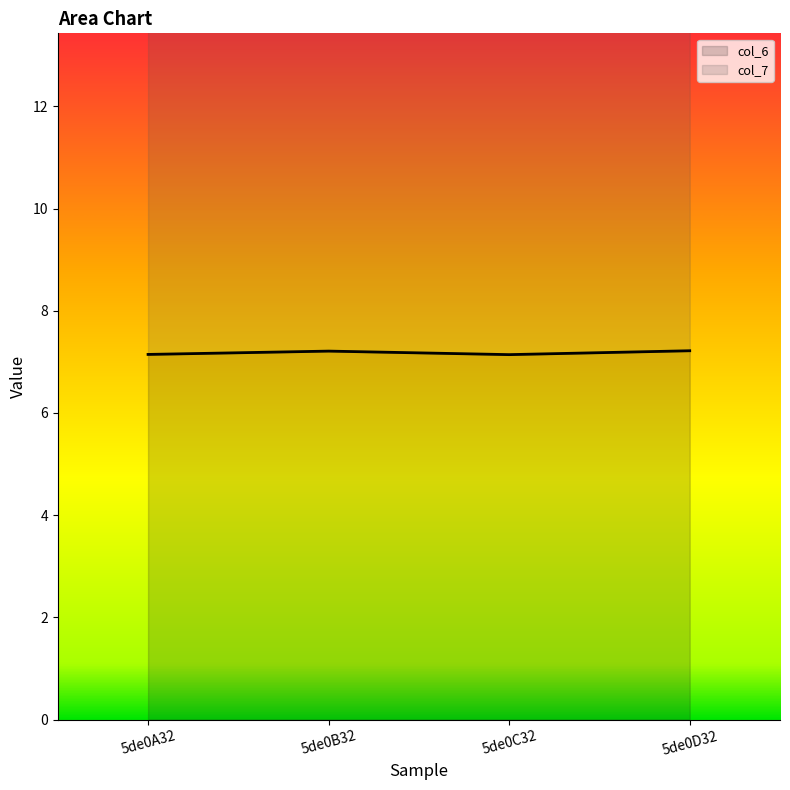

The value of col_6 at 5de0D32 is 2.5. True or false?

False